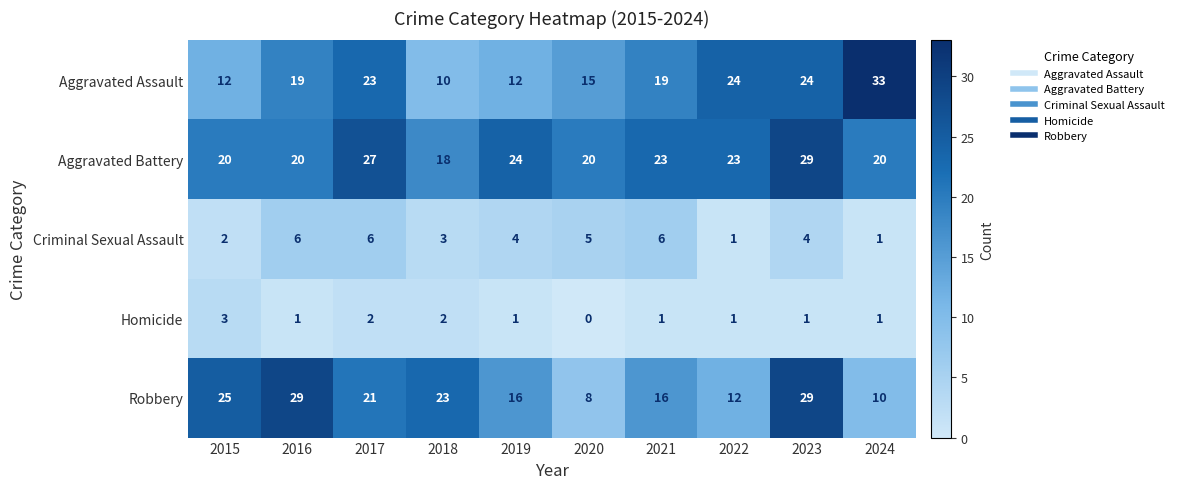

What is the difference between the maximum and minimum values in the Criminal Sexual Assault series?

5